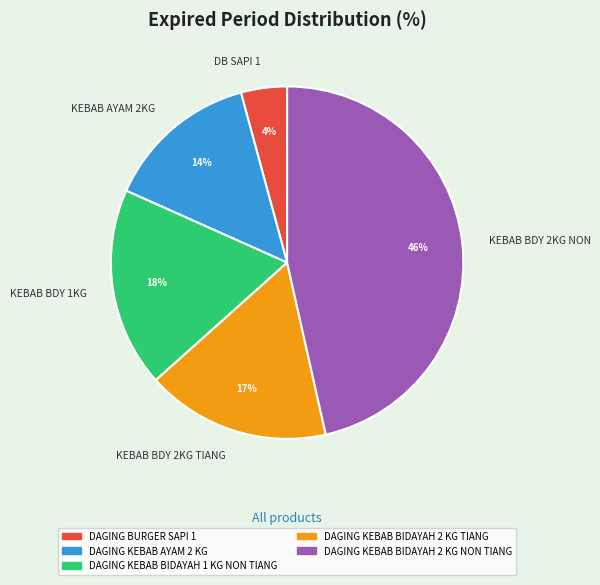

To the nearest percent, what is the difference between the largest and smallest slice percentages?

42%